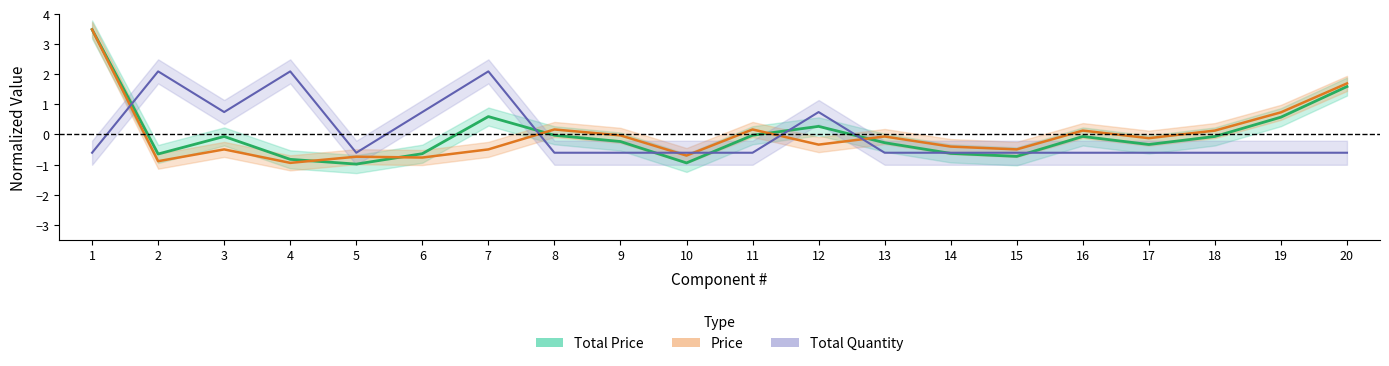

List the series in order of their overall mean, highest first.

Total
Price, Total
Quantity, Price